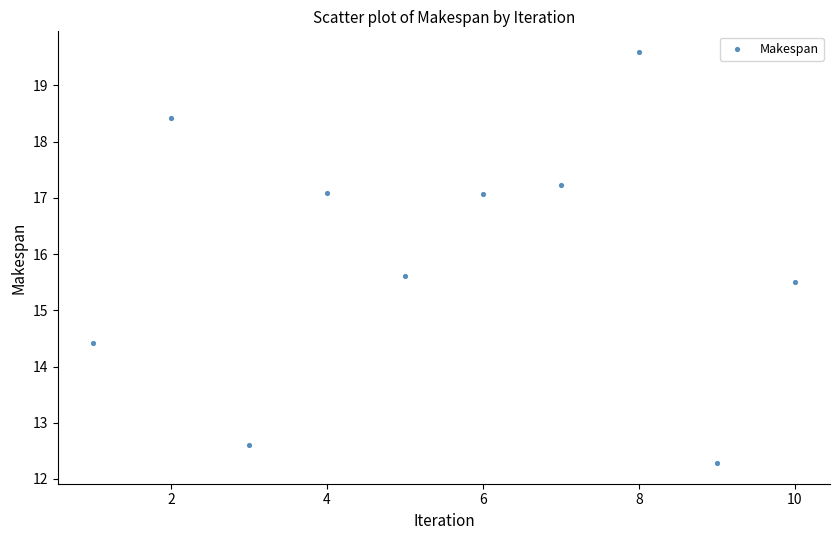

What Y value in the scatter plot is closest to 15?

15.5